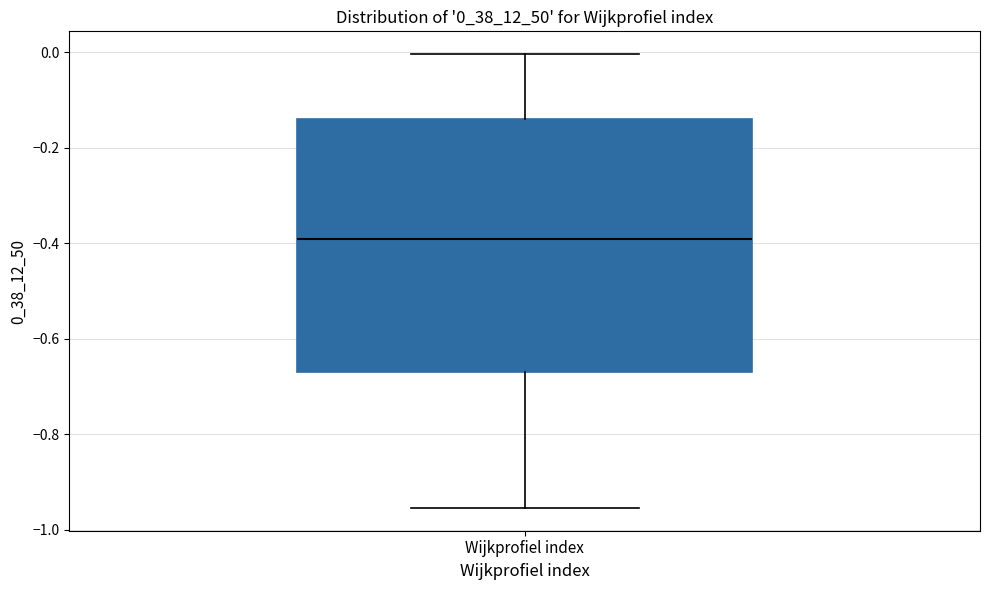

Where is the upper edge of the box for Wijkprofiel index on the y-axis? The values are not printed on the chart, so give them approximately, as read against the axis.

-0.14